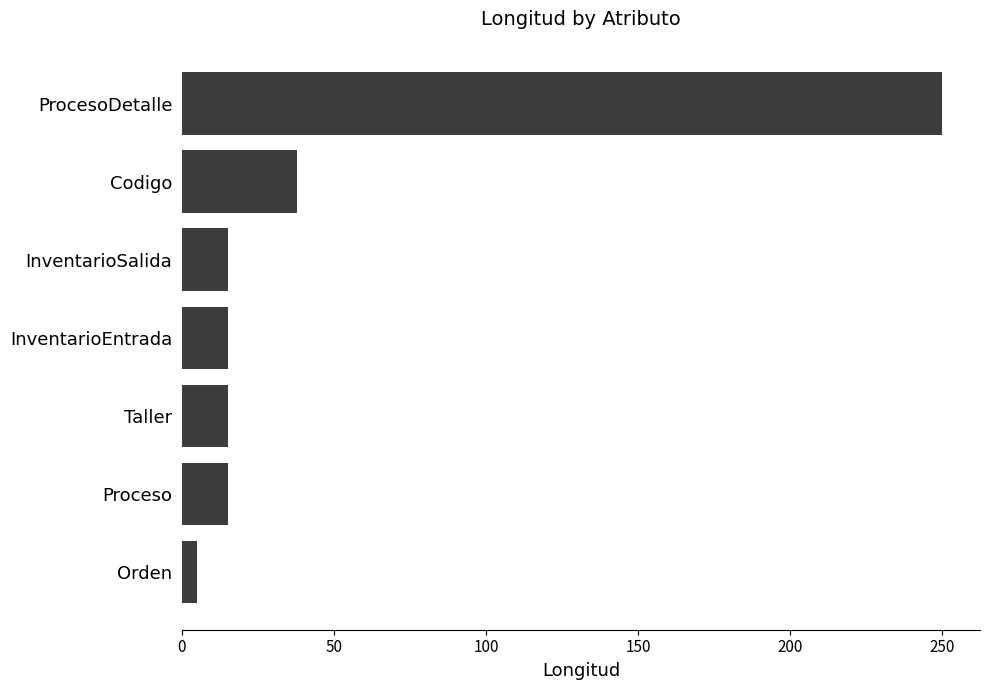

What is the smallest value displayed?

5